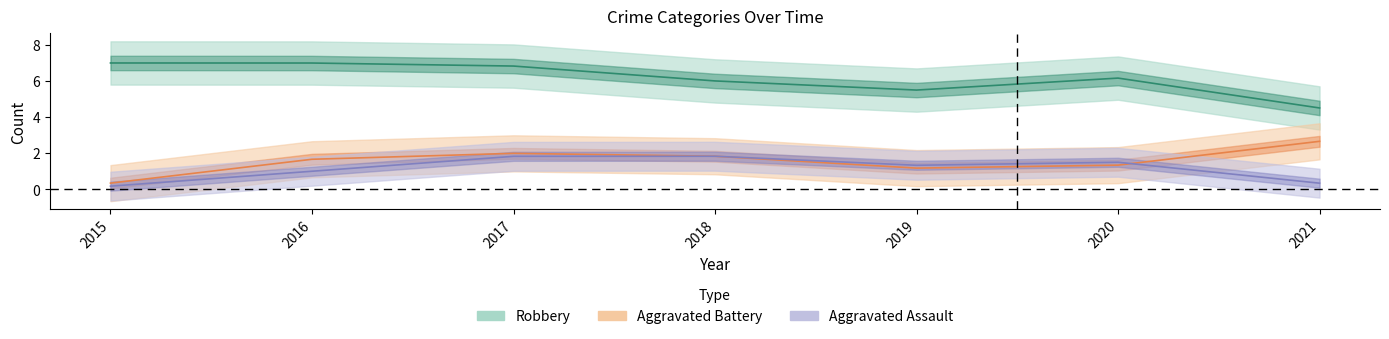

What is the average value of the Robbery series?

6